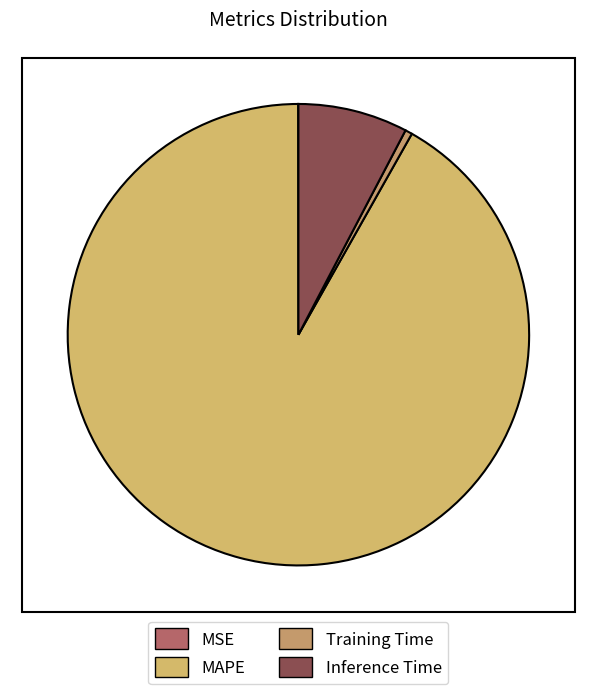

Do MAPE and Training Time together represent more than half of the pie?

Yes